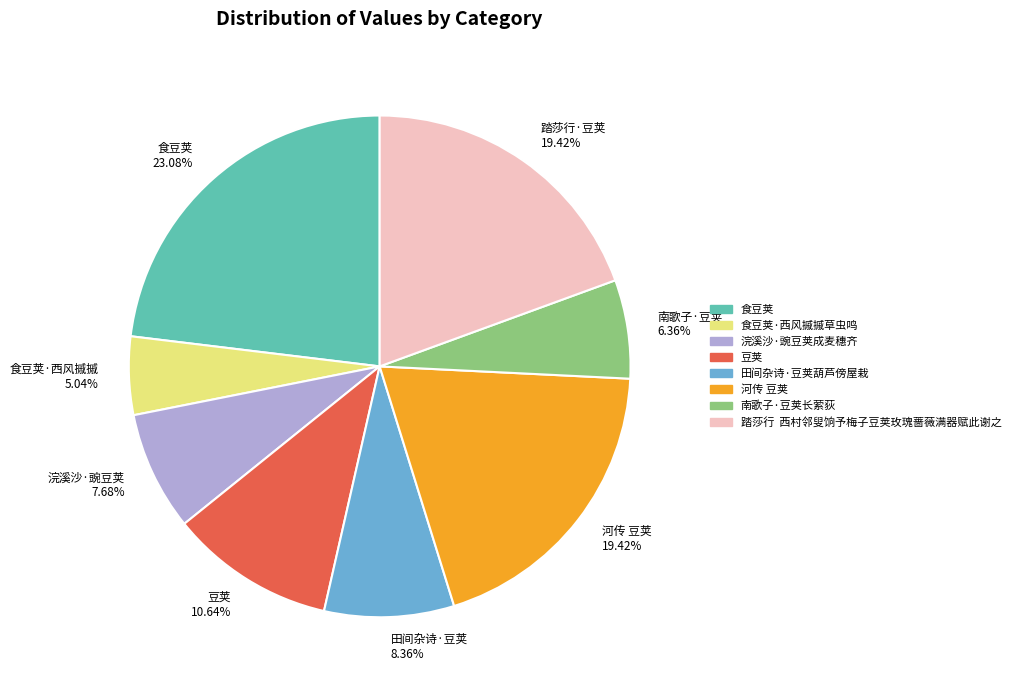

How many segments does this pie chart have?

8